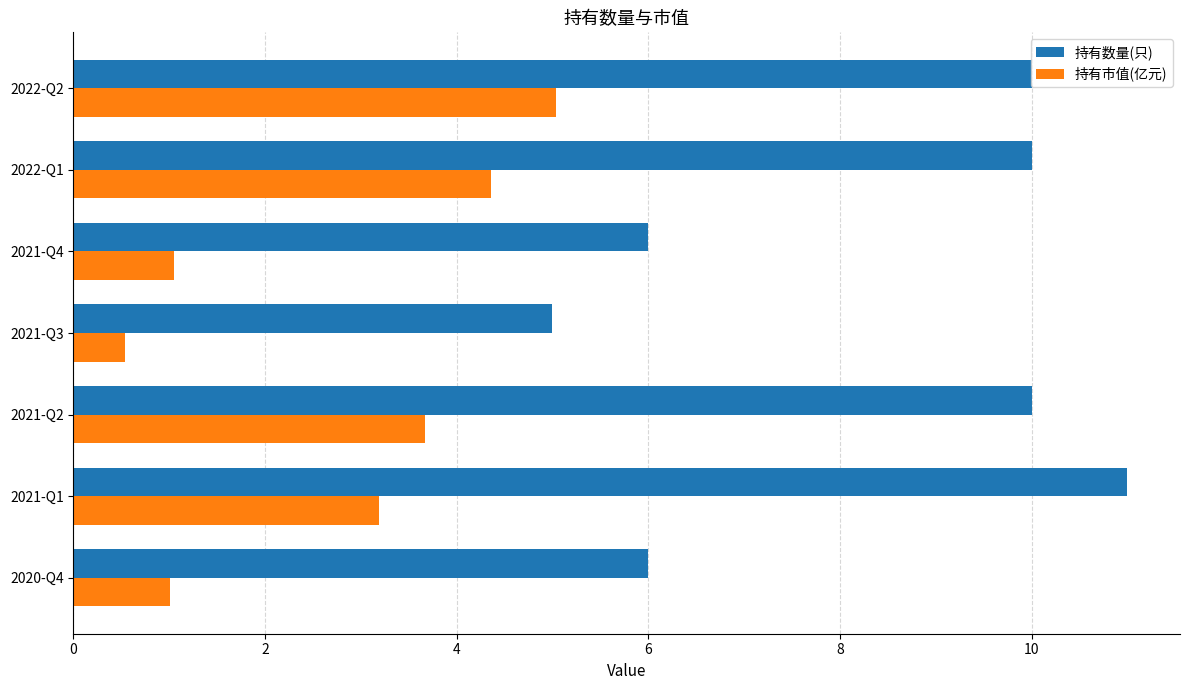

What is the sum of the 持有市值(亿元) values at 2022-Q2 and 2021-Q1?

8.2